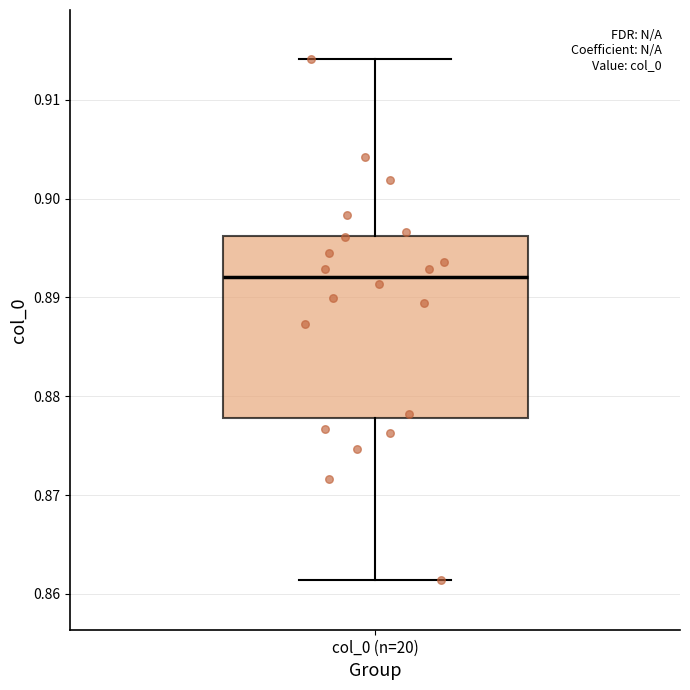

Where is the upper edge of the box for col_0 (n=20) on the y-axis? The values are not printed on the chart, so give them approximately, as read against the axis.

0.896